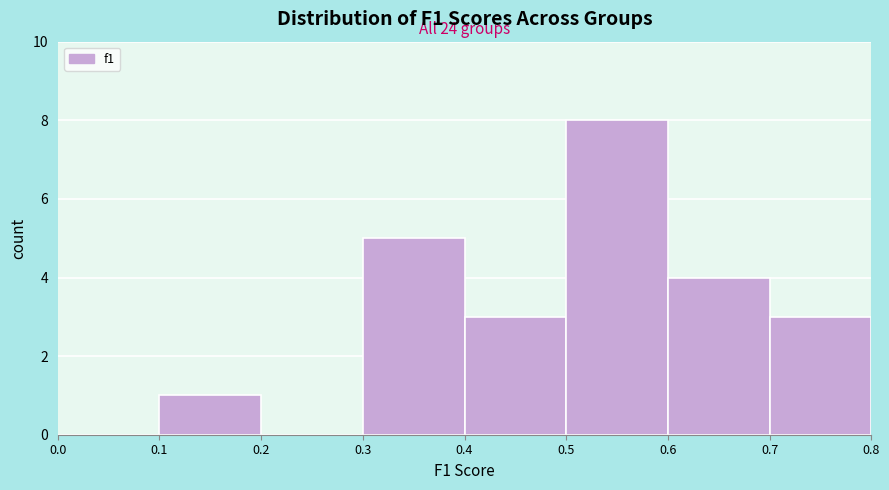

Over which range of the x-axis is the bar tallest?

0.5 to 0.6